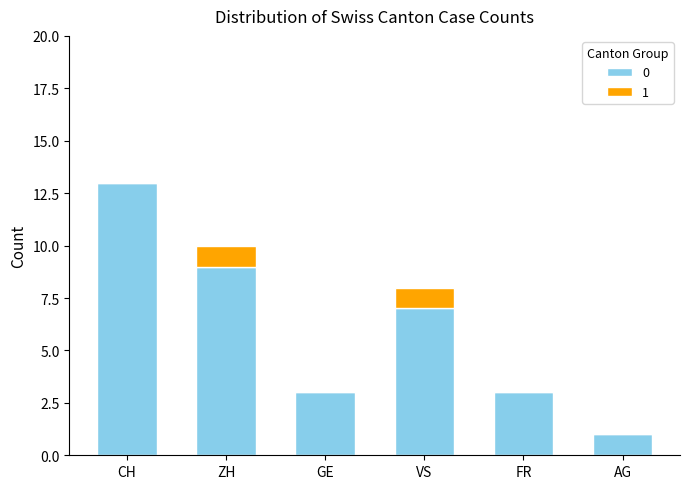

The value of 0 at GE is 4. True or false?

False